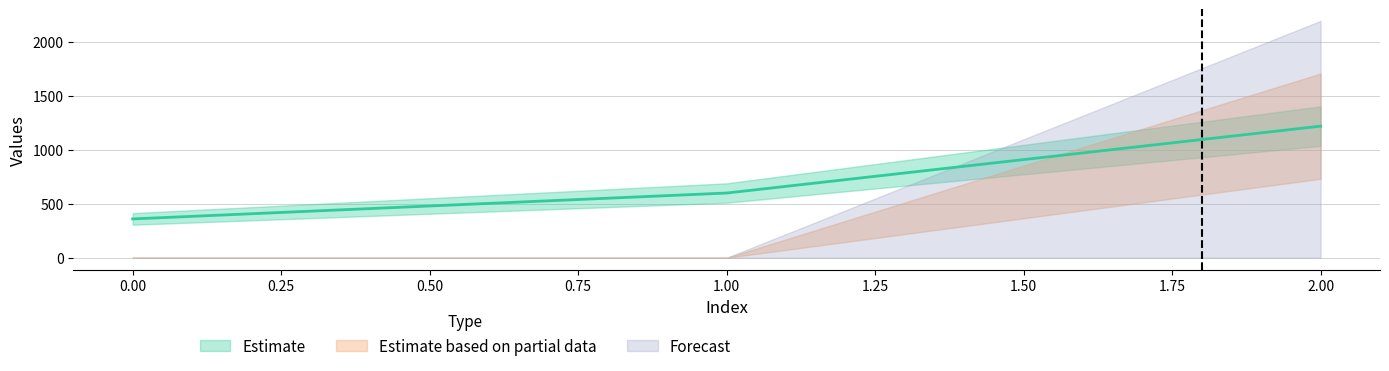

Does the chart have visible grid lines?

Yes